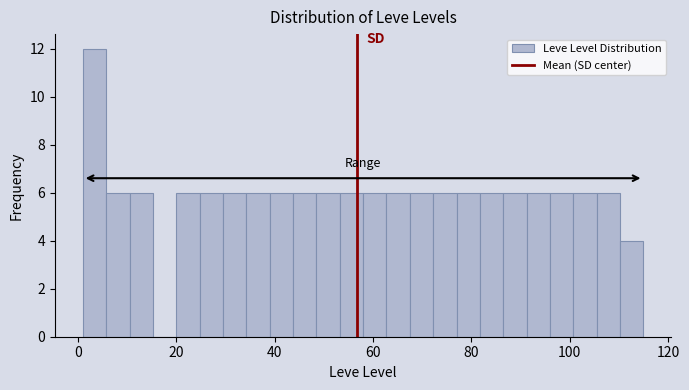

Around what value on the x-axis is the tallest bar? Give the approximate position of its centre, as read against the axis.

4